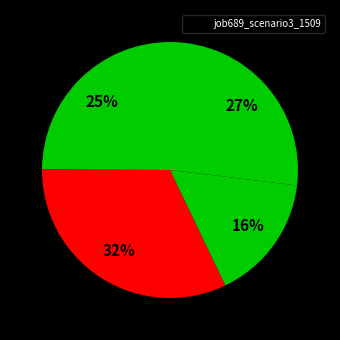

How many slices are in this pie chart?

4